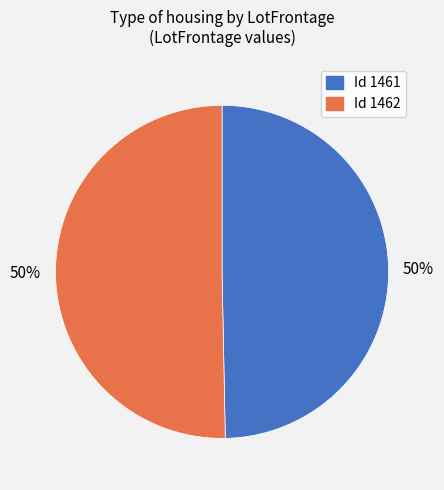

Do Id 1462 and Id 1461 together represent more than half of the pie?

Yes